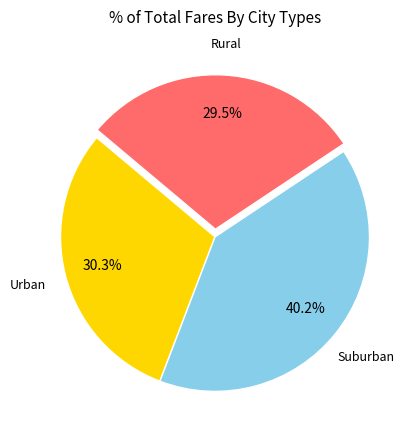

Is there any slice that represents more than half of the pie?

No